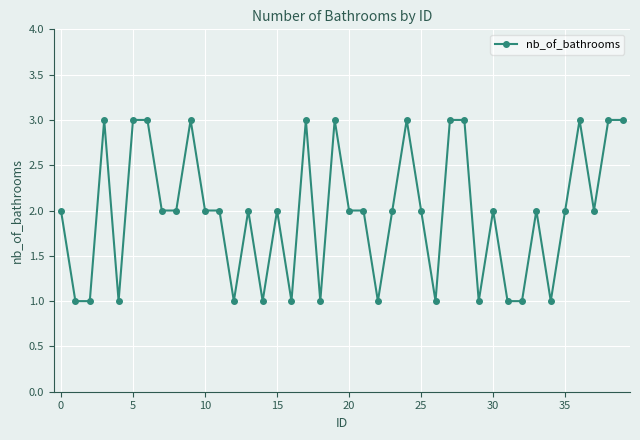

True or false: the data has more than 1 interior local peaks.

True